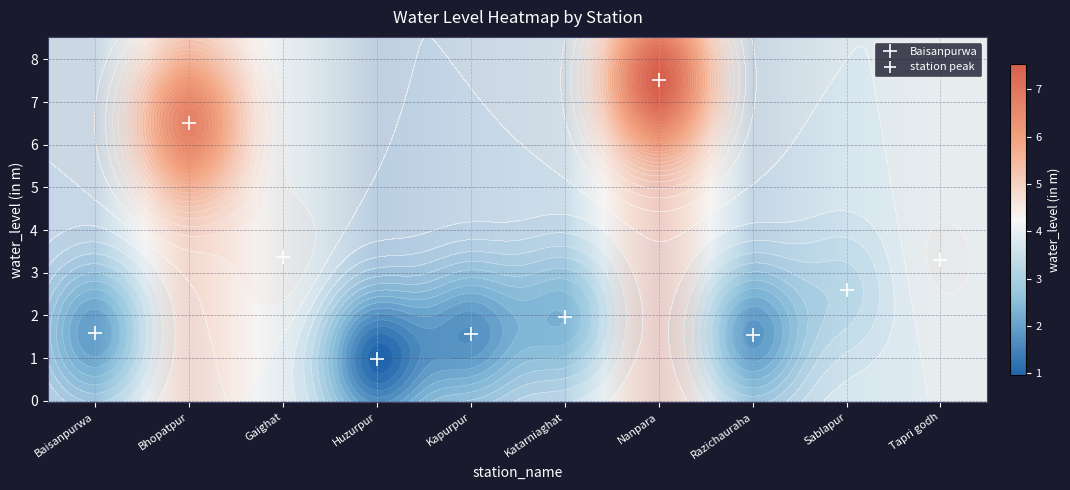

List the labels in order of value, largest first.

Nanpara, Bhopatpur, Gaighat, Tapri godh, Sablapur, Katarniaghat, Baisanpurwa, Kapurpur, Razichauraha, Huzurpur